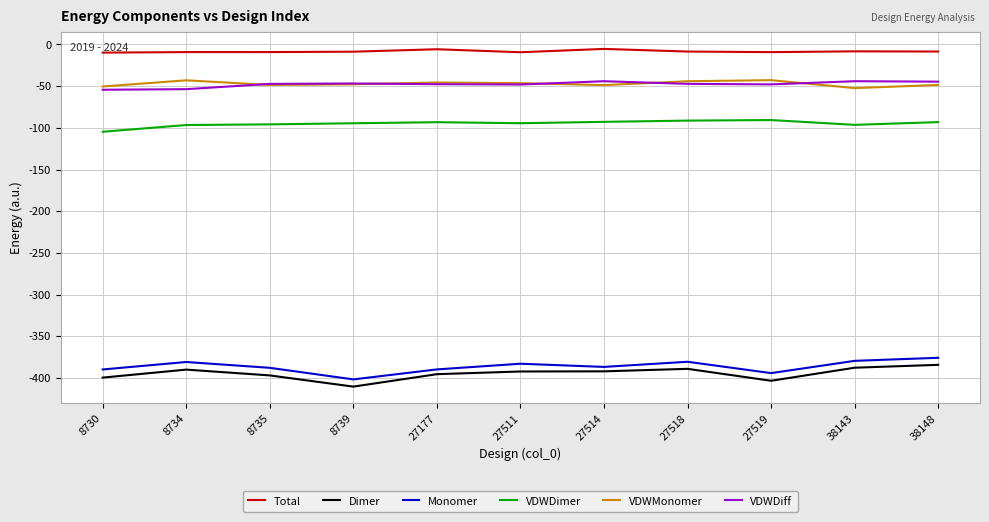

The VDWDiff series shows -17.9 at 8730. True or false?

False